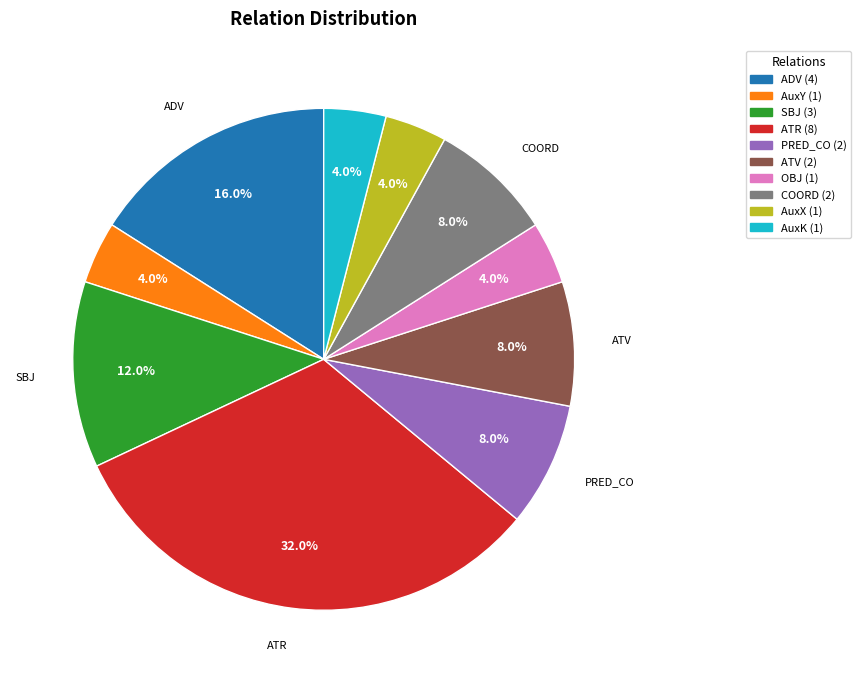

Does any single category account for the majority?

No